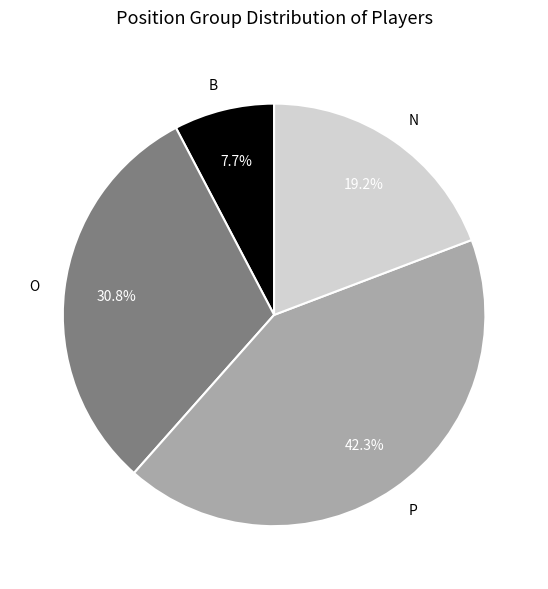

Does N account for over 50% of the chart?

No